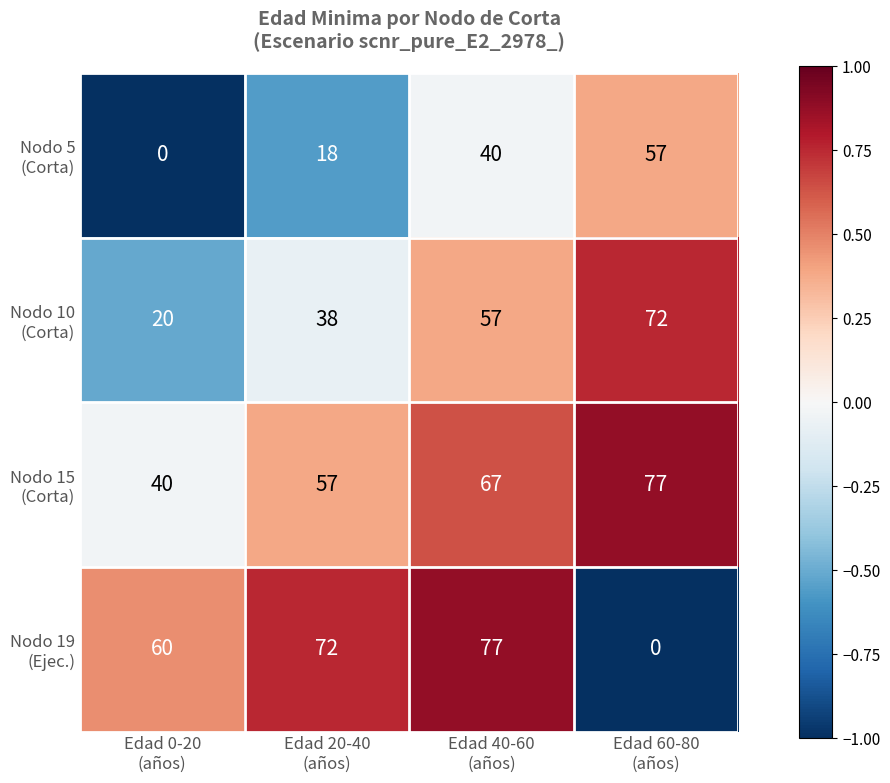

What is the maximum value shown in the chart?

77